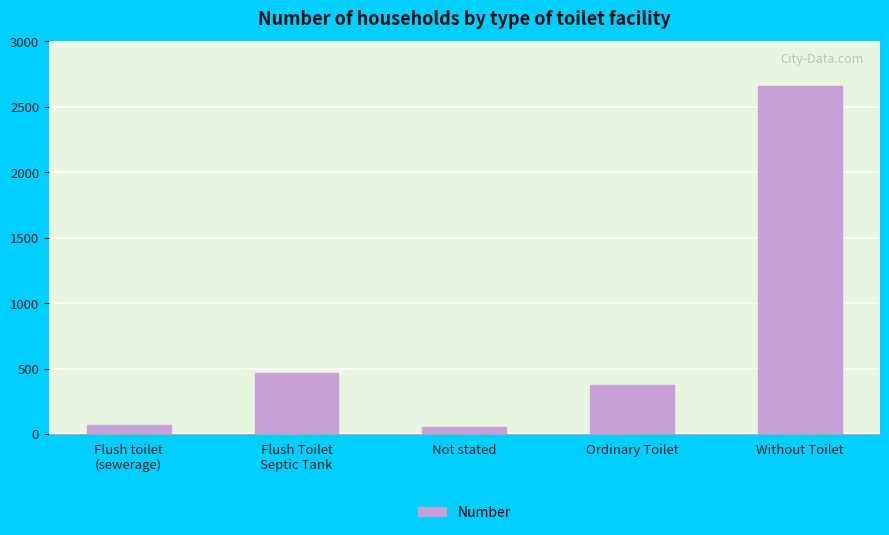

What is the sum of all values?

3626